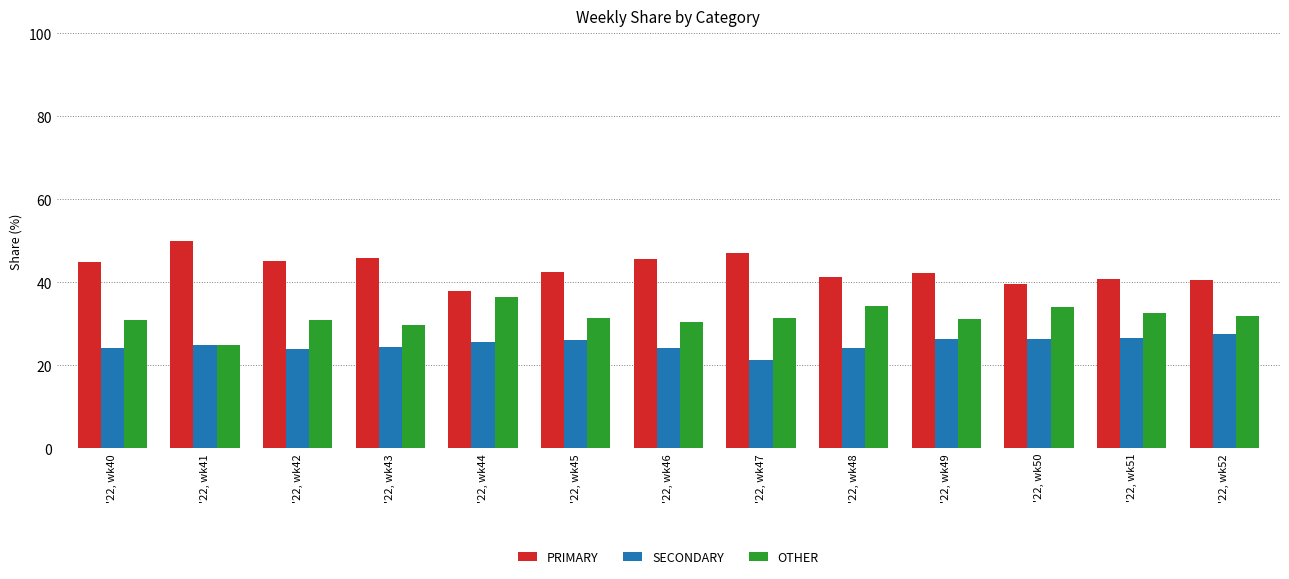

Which label corresponds to the smallest value in the chart?

'22, wk47